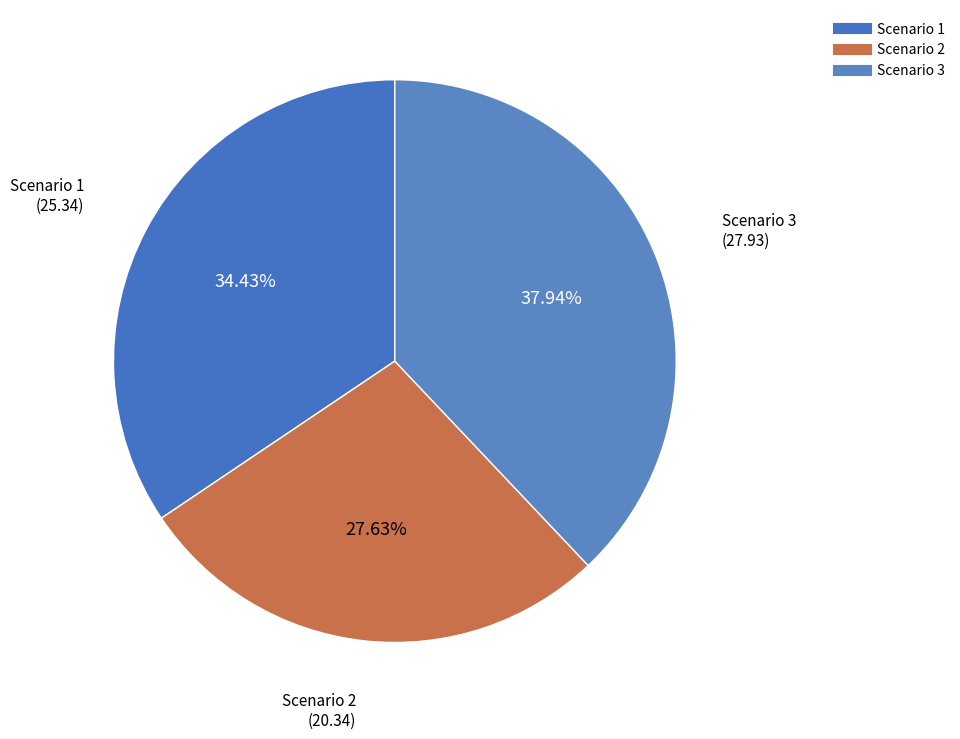

Which has a higher value, Scenario 3 or Scenario 2?

Scenario 3